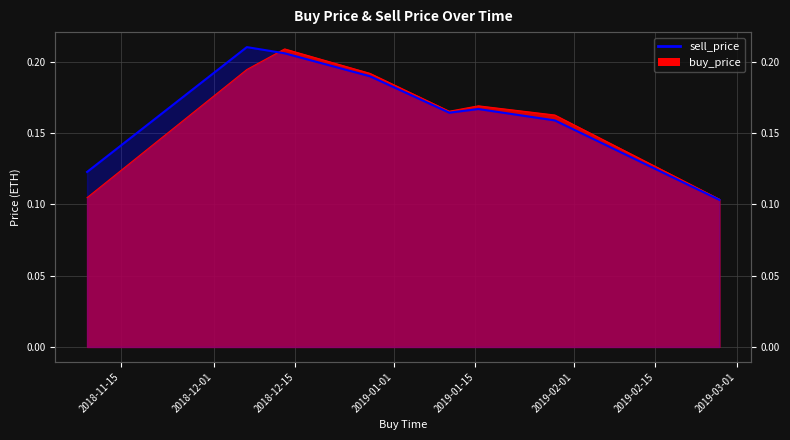

List the series in order of their overall mean, lowest first.

buy_price, sell_price